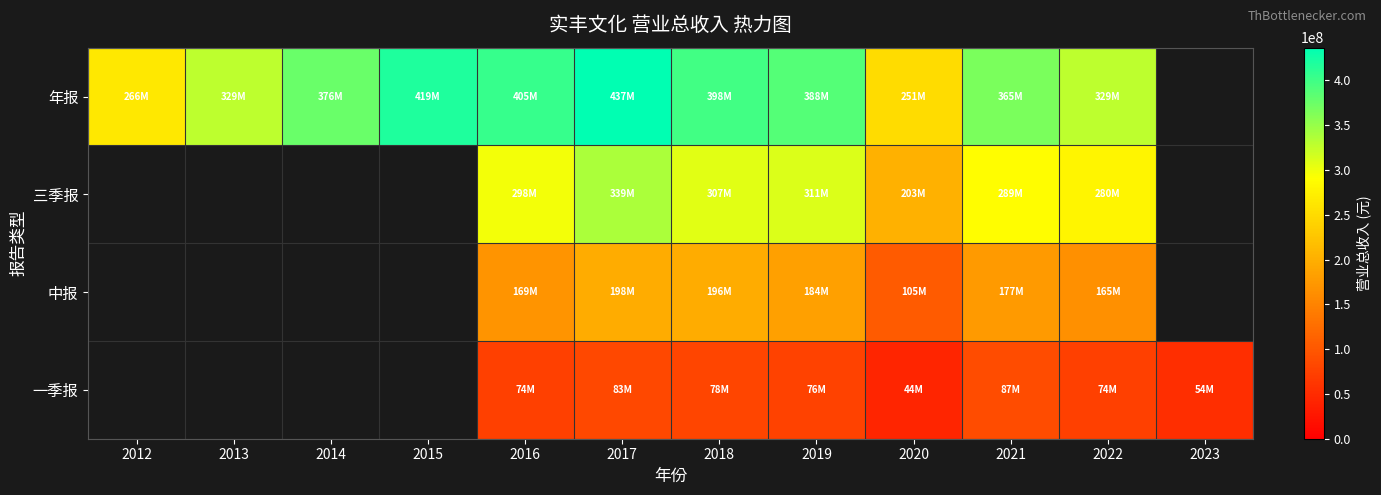

What is the maximum value for 年报?

436647981.4